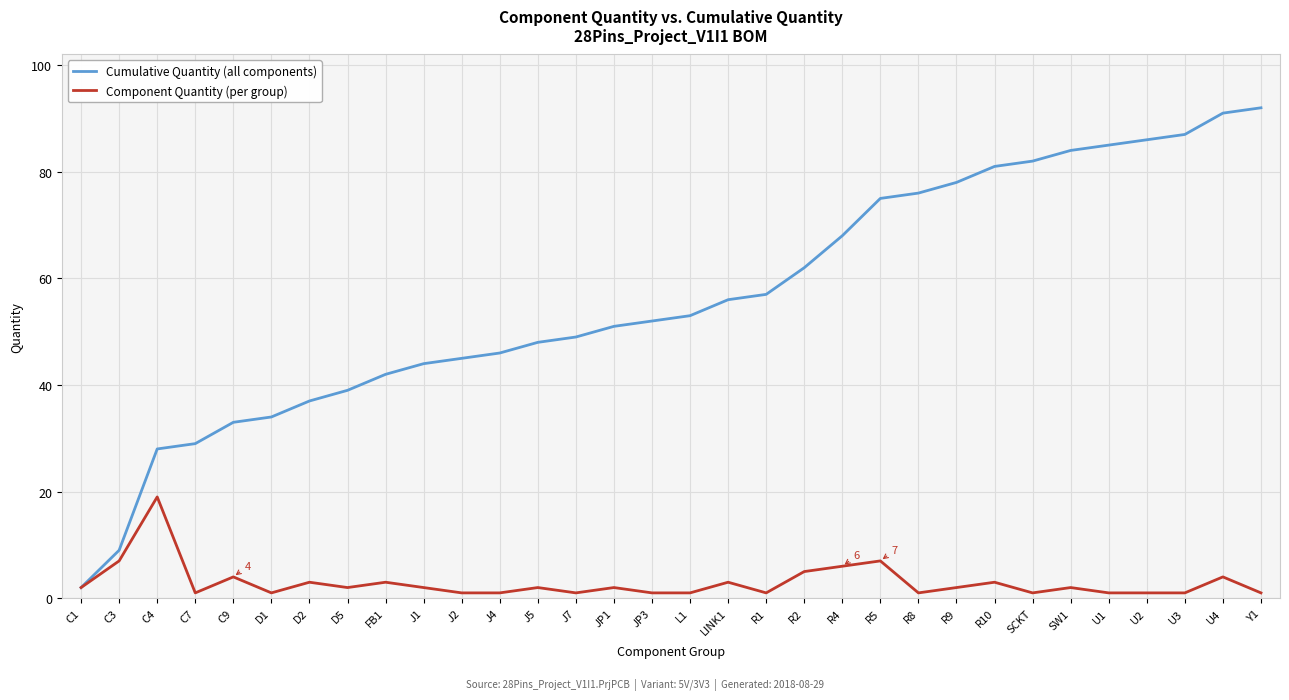

Rank the series at L1 from lowest to highest value.

Component Quantity (per group), Cumulative Quantity (all components)